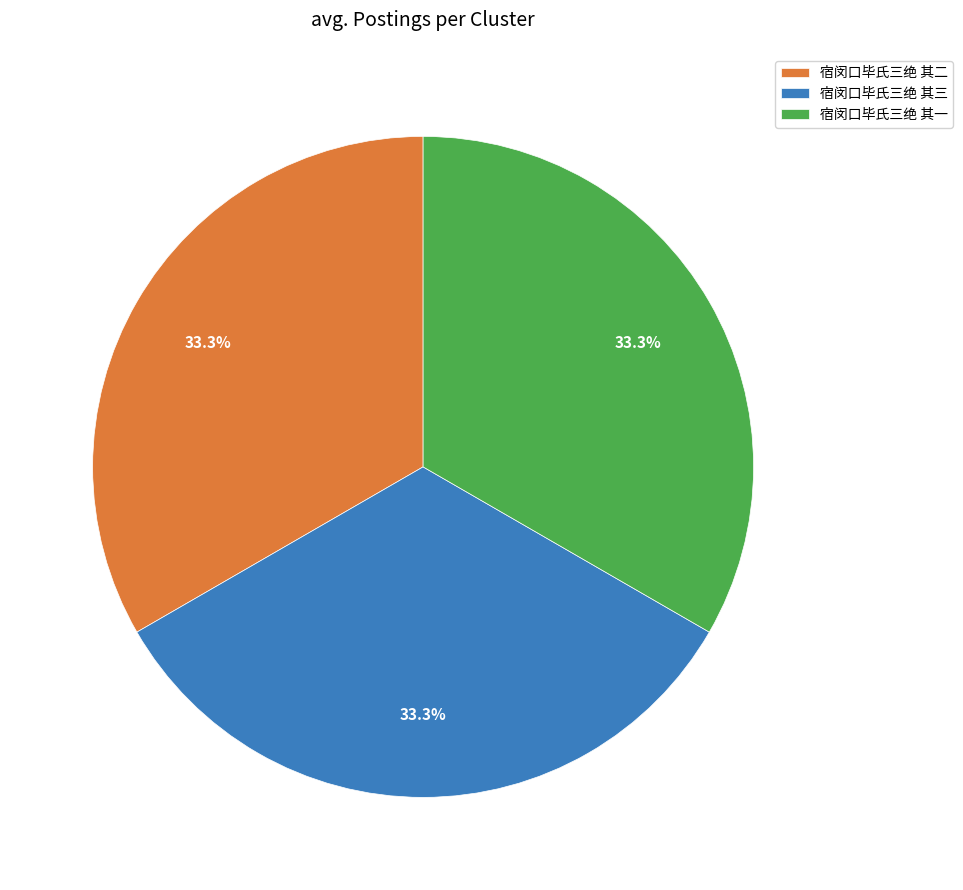

The 宿闵口毕氏三绝 其一 slice represents 33% of the pie. True or false?

True